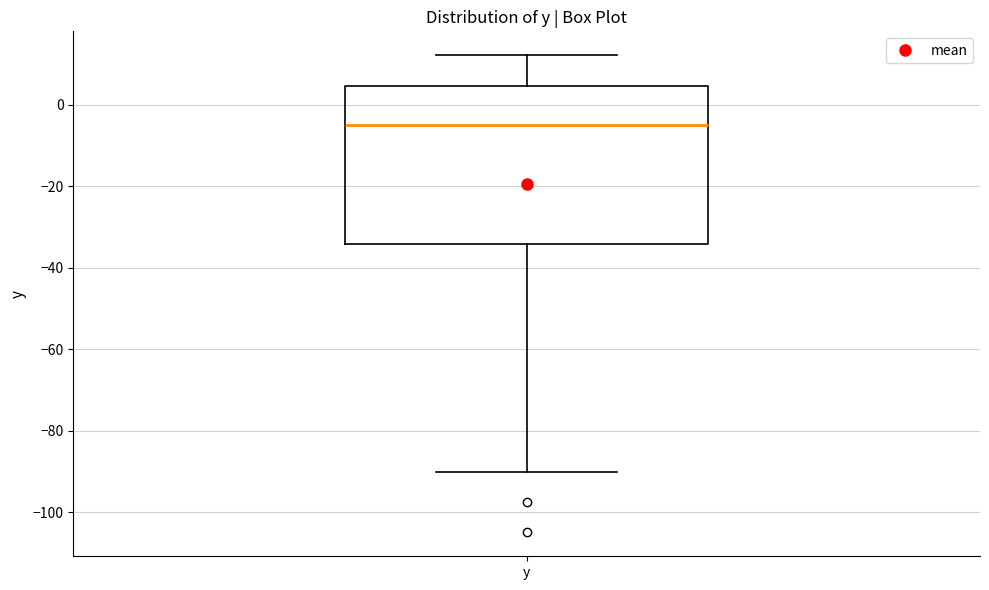

Where does the lower whisker of the box for y end on the y-axis? The values are not printed on the chart, so give them approximately, as read against the axis.

-90